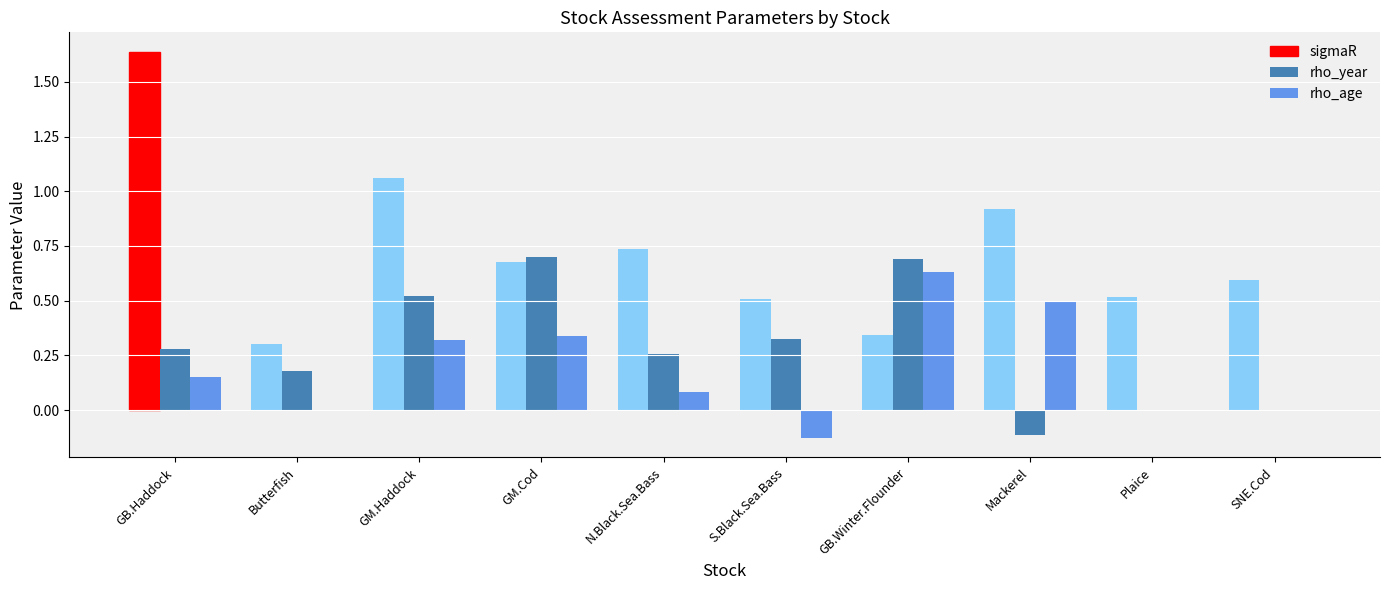

Count the number of data series in this chart.

3